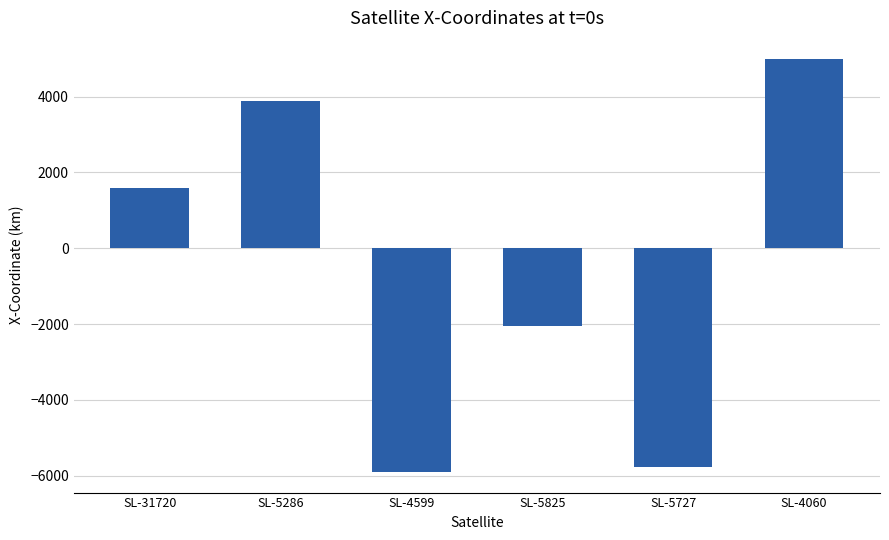

Reading left to right, list all the values displayed in this chart.

1589.7	3896.7	-5900.6	-2048.9	-5780.3	5003.3